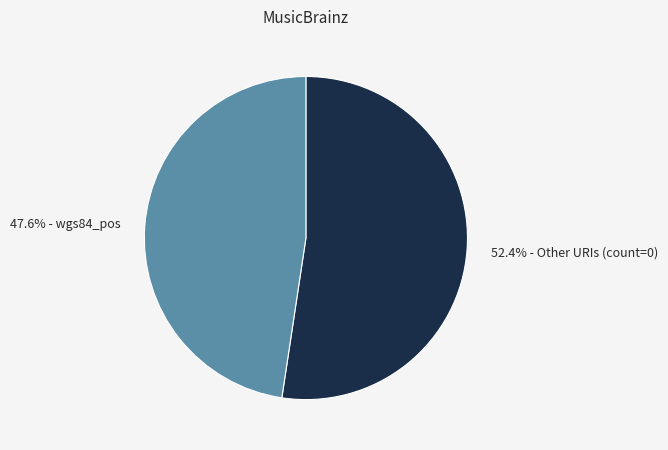

How many segments does this pie chart have?

2